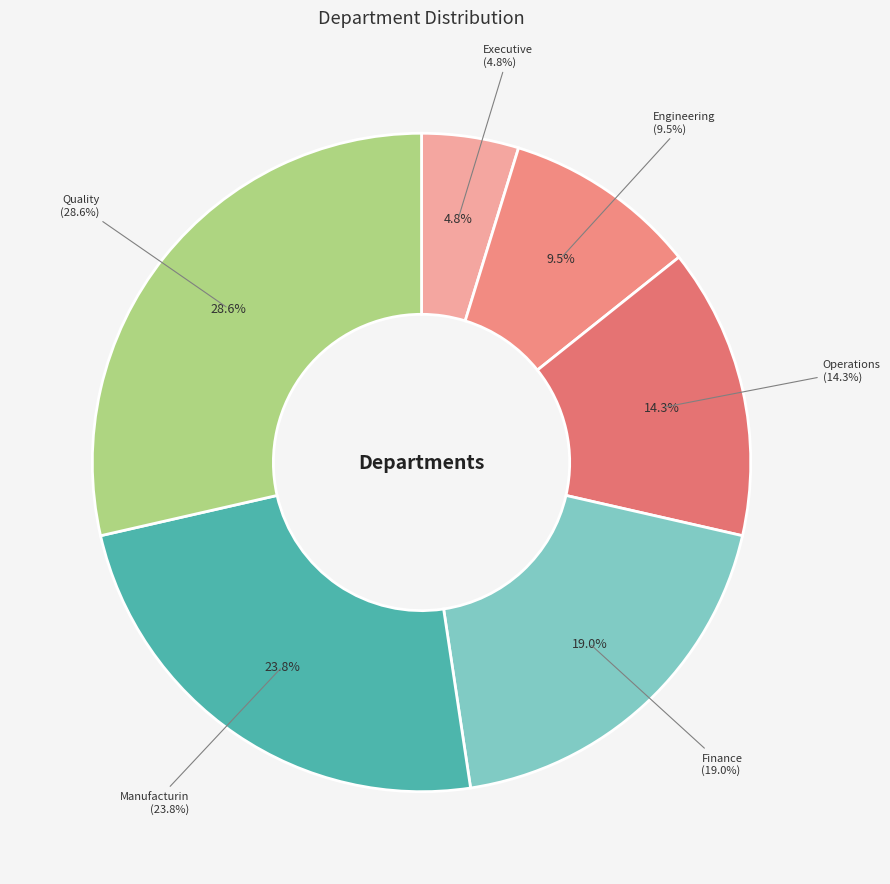

Rank the categories by value from highest to lowest.

Quality, Manufacturing, Finance, Operations, Engineering, Executive